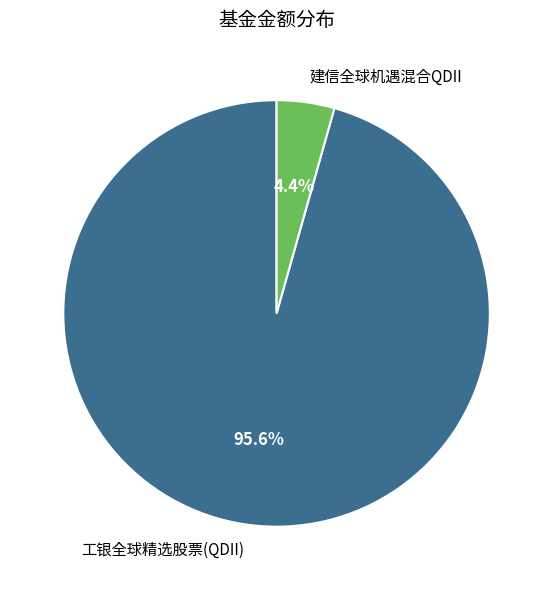

To the nearest percent, what is the average slice percentage?

50%